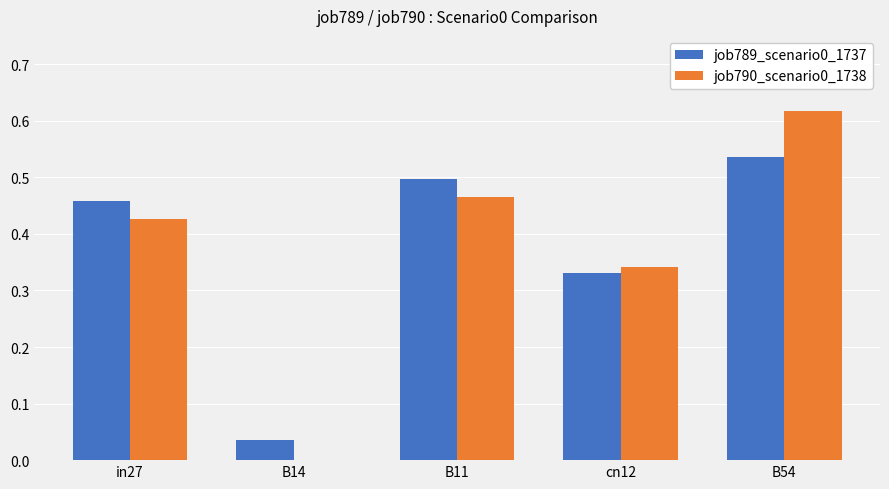

The job790_scenario0_1738 series shows 0.5 at B11. True or false?

True